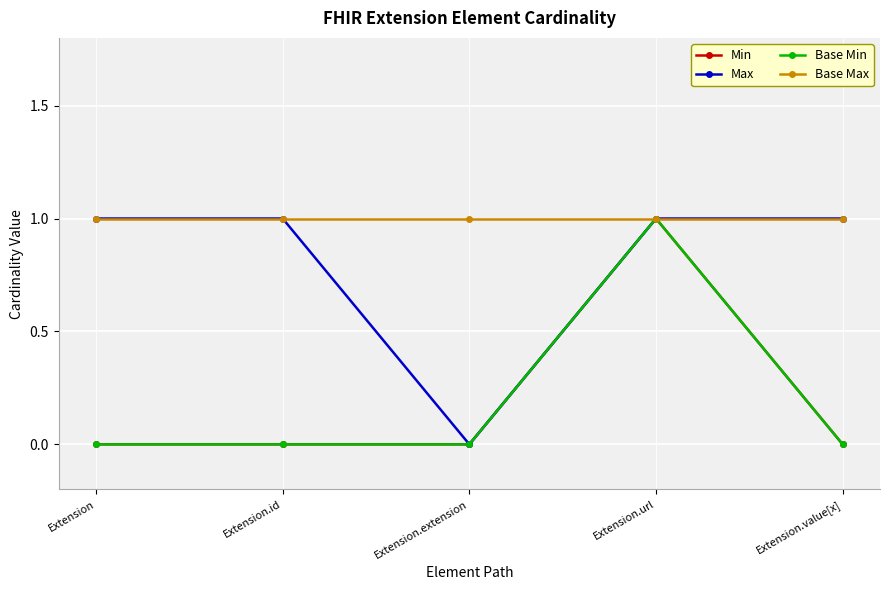

Is this an area chart (filled region under the line)?

No